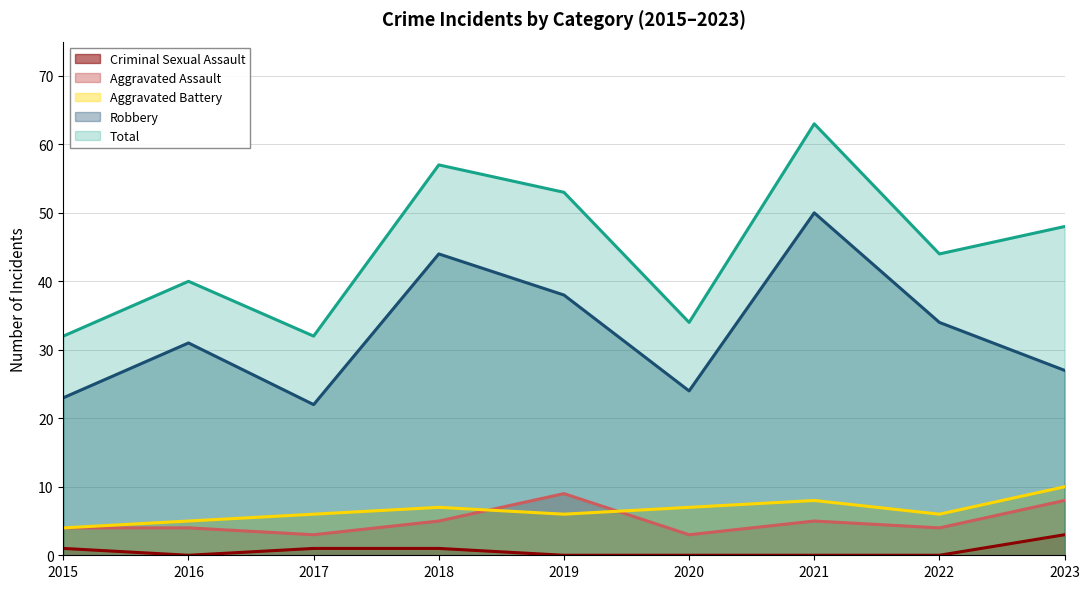

Where is the first local minimum for Aggravated Assault?

2017